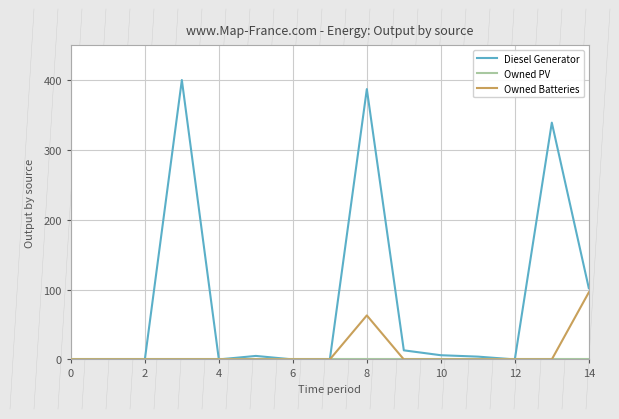

Count the number of categories in the chart.

15